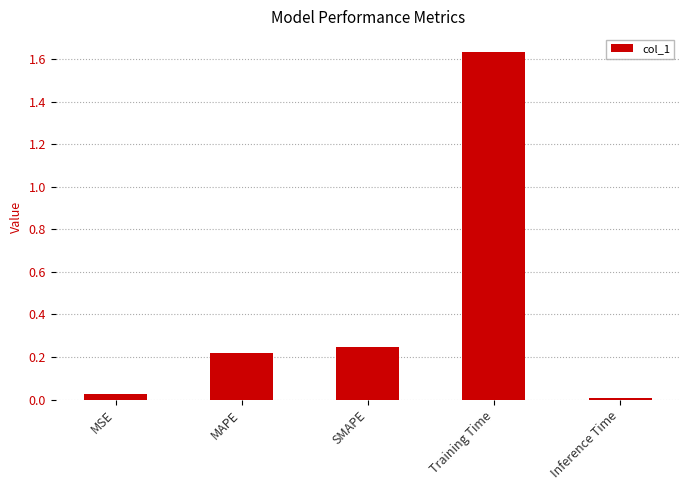

What is the sum of all values?

2.1